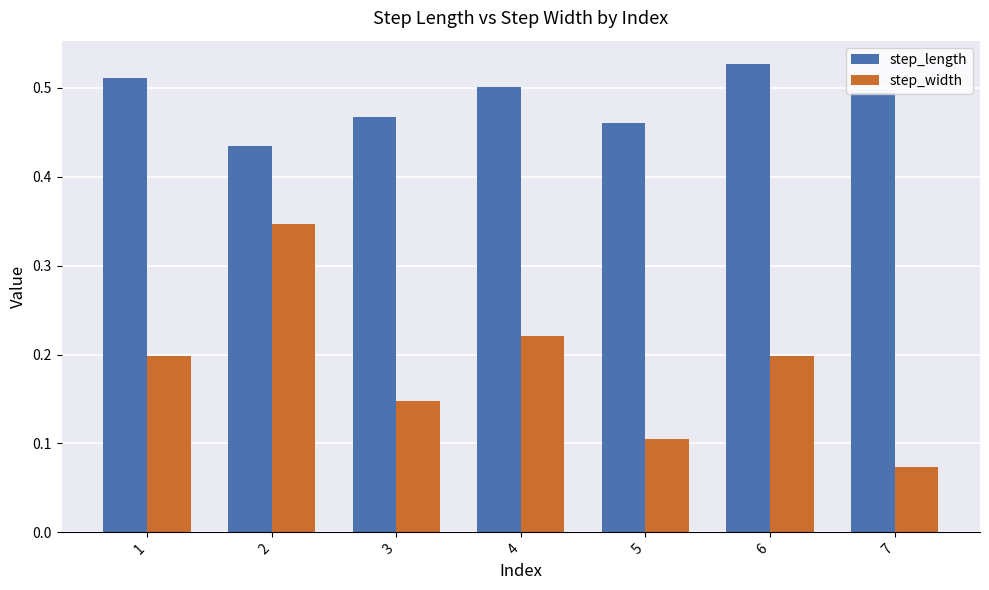

True or false: step_width has a value of 0.0 at 5.

False